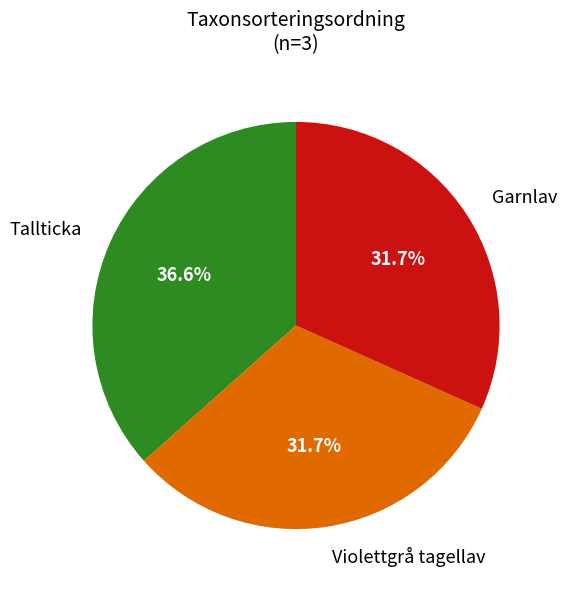

What is the largest slice in the pie chart?

Tallticka